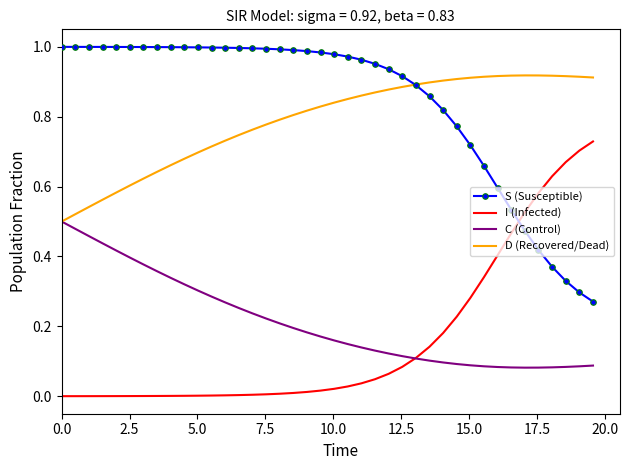

After their last crossing, which series has the higher values: I (Infected) or C (Control)?

I (Infected)